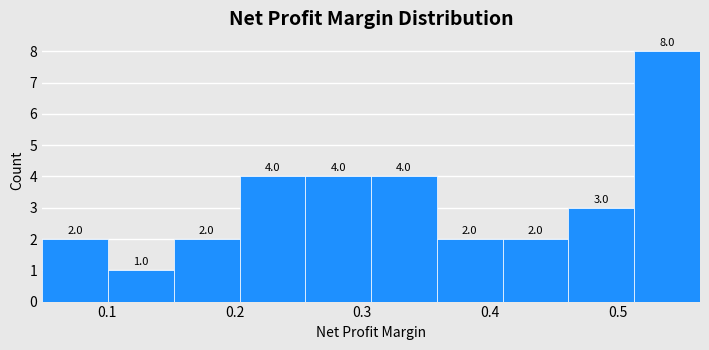

Reading left to right, list every bar in this chart as the range it spans on the x-axis followed by its height. The bar edges are not printed on the chart, so give them approximately, as read against the axis.

0.05 to 0.10: 2.0
0.10 to 0.15: 1.0
0.15 to 0.20: 2.0
0.20 to 0.26: 4.0
0.26 to 0.31: 4.0
0.31 to 0.36: 4.0
0.36 to 0.41: 2.0
0.41 to 0.46: 2.0
0.46 to 0.51: 3.0
0.51 to 0.56: 8.0